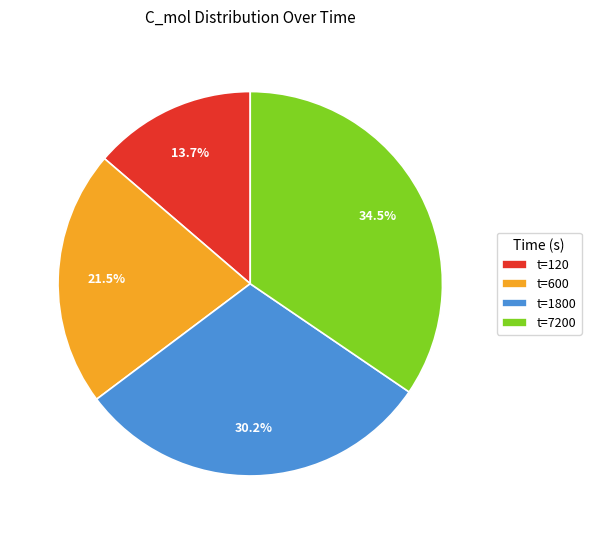

Is the sum of t=120 and t=7200 greater than half?

No